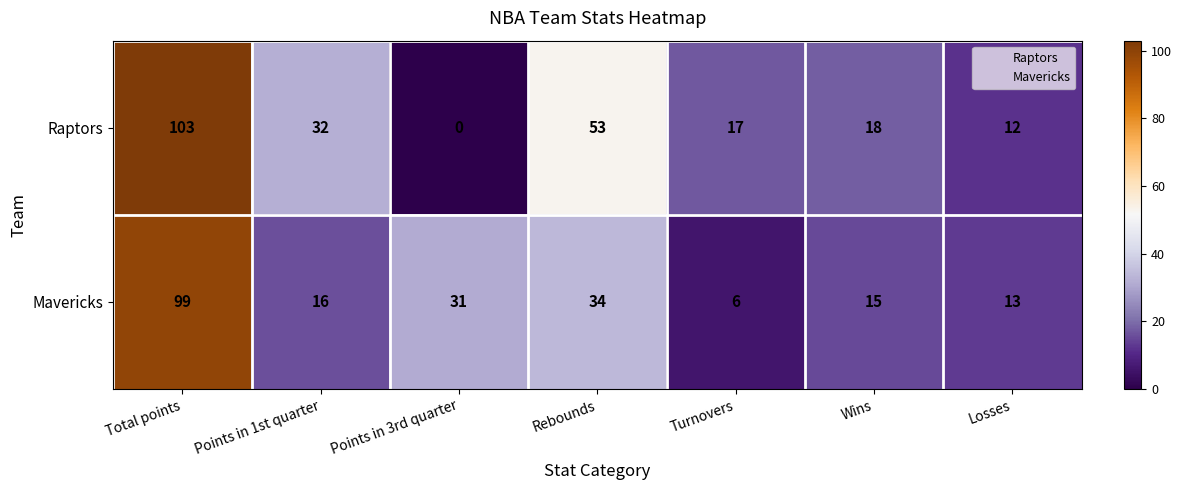

List the series in order of their overall mean, highest first.

Raptors, Mavericks